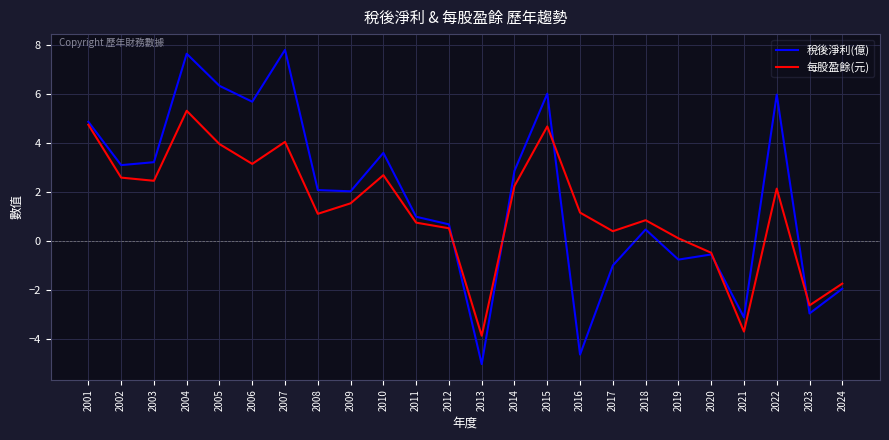

Rank the series by their maximum value, from lowest to highest.

每股盈餘(元), 稅後淨利(億)